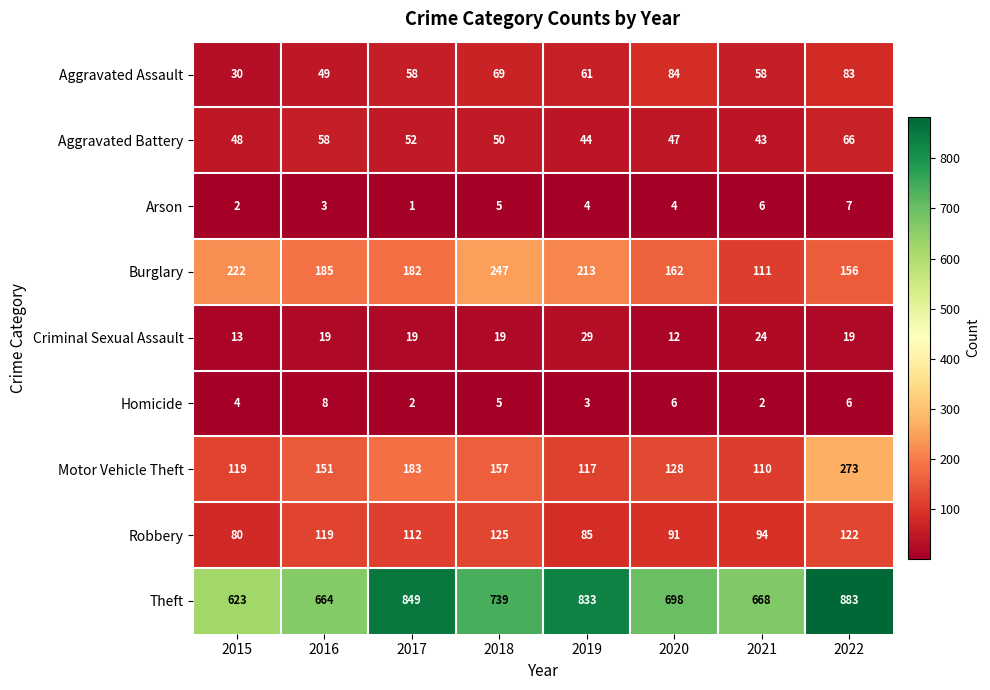

At how many categories does at least one series exceed 570?

8